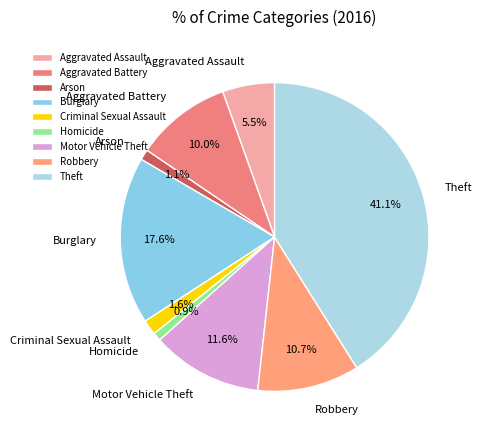

Do Arson and Burglary together represent more than half of the pie?

No